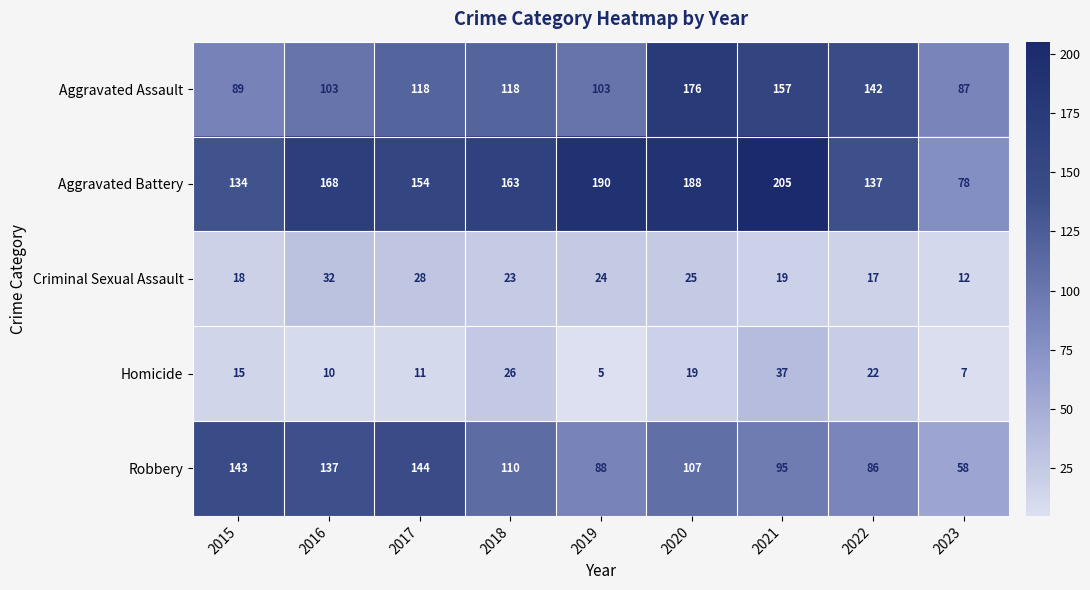

At 2022, list the series in order from smallest to largest.

Criminal Sexual Assault, Homicide, Robbery, Aggravated Battery, Aggravated Assault